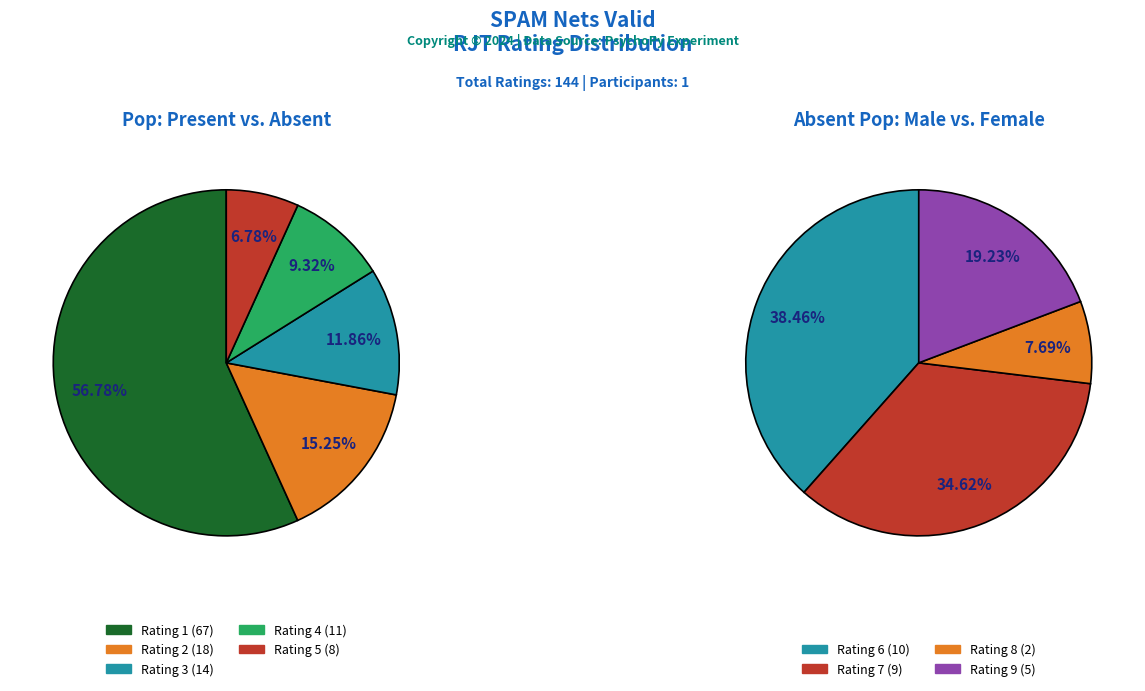

Which category has the smallest portion of the pie?

Rating 8